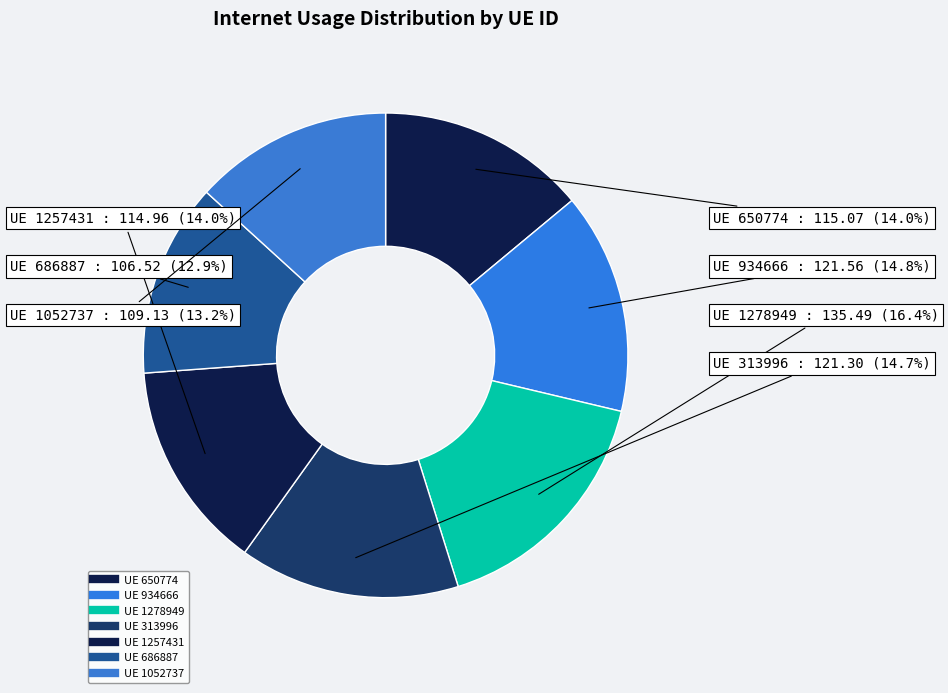

Which slice is the smallest?

686887